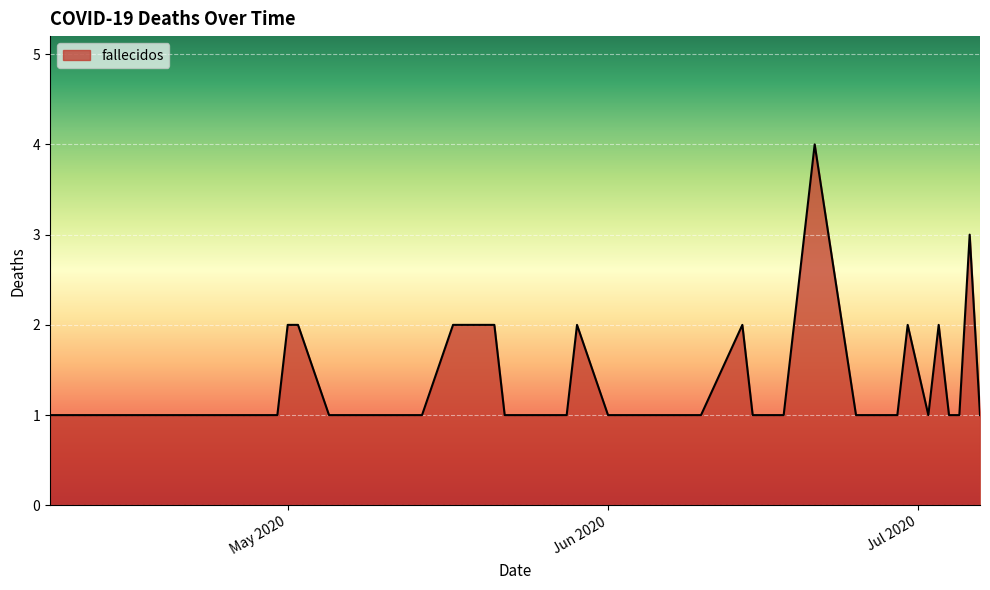

What is the difference between the maximum and minimum values?

3